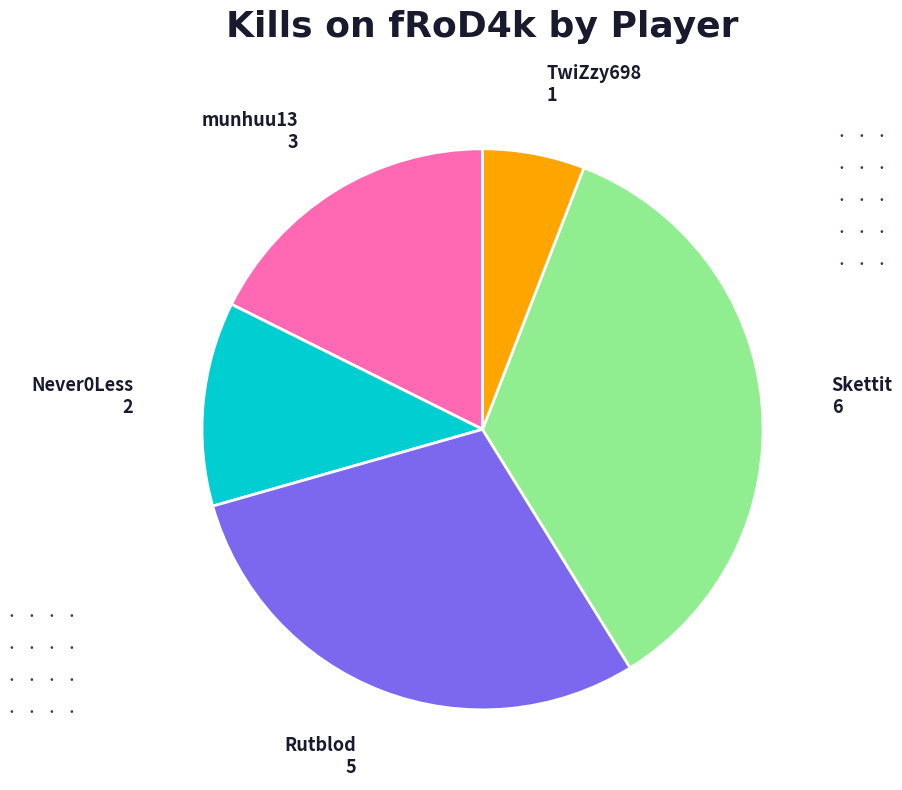

Approximately how many times larger is the value at Skettit 6 compared to TwiZzy698 1?

6.0